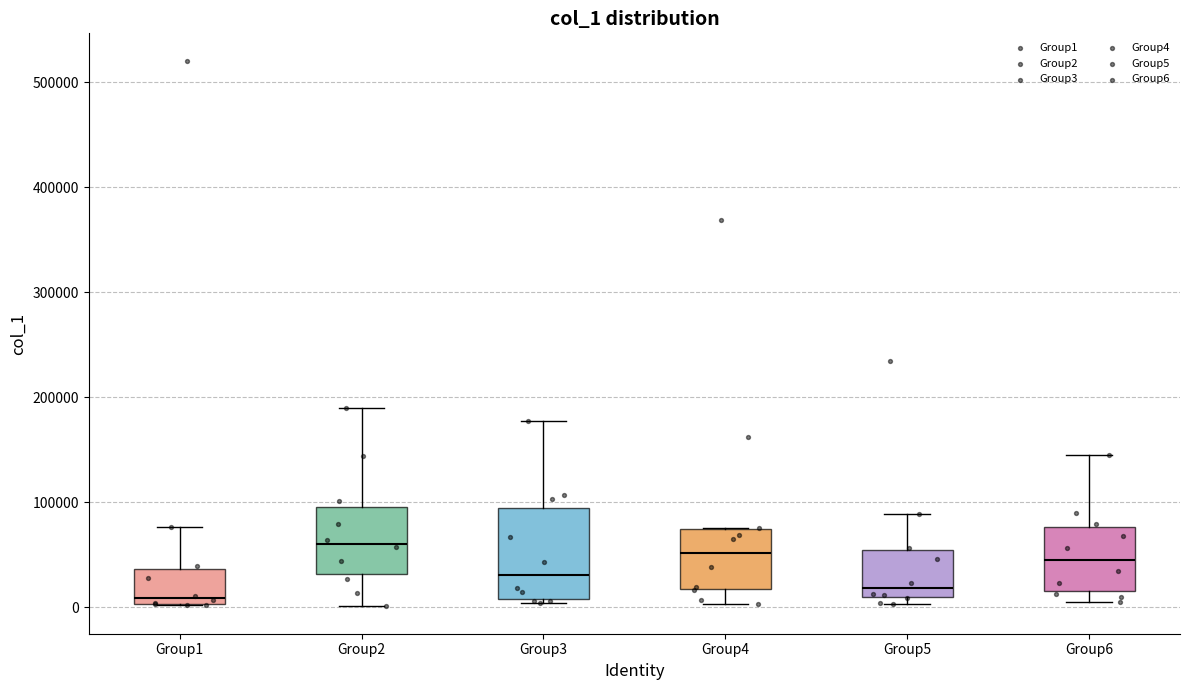

Which box is the tallest, from its lower edge to its upper edge?

Group3